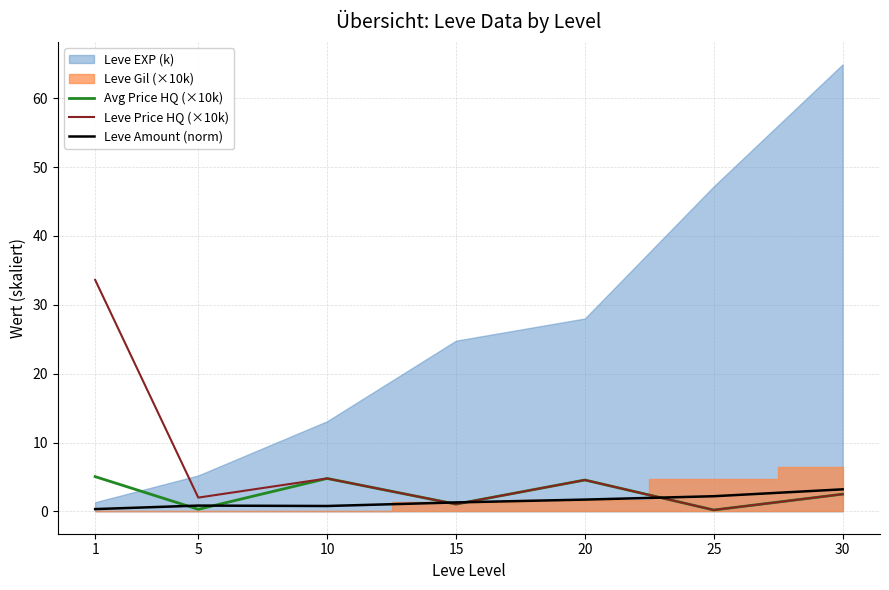

True or false: Avg Price HQ (×10k) has a value of 0.1 at 5.

False